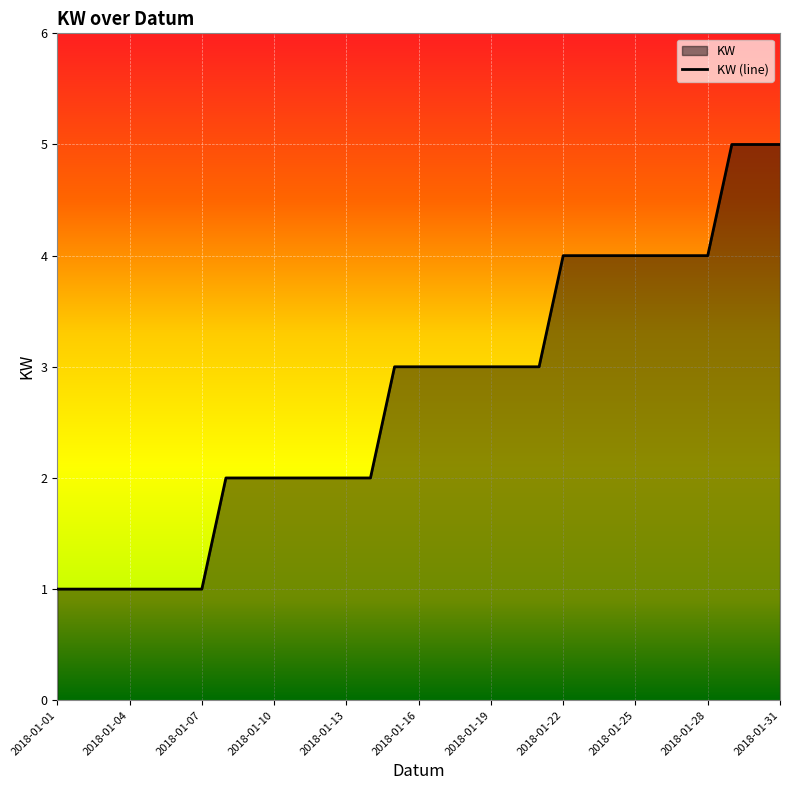

Read the value at 2018-01-19.

3